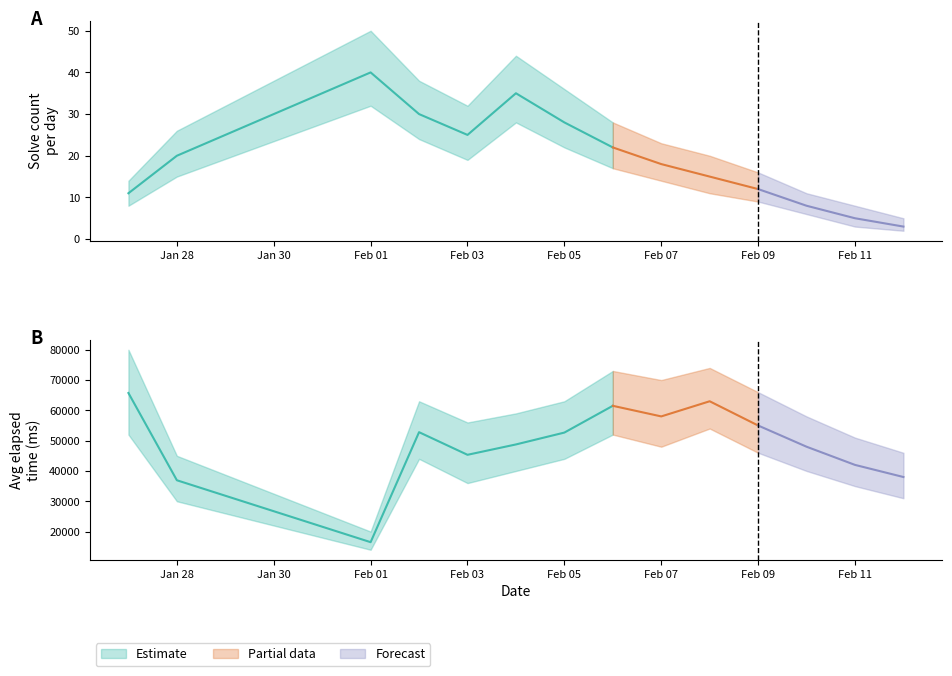

Reading left to right, what are all the values shown in this chart?

count: 11	20	40	30	25	35	28	22	18	15	12	8	5	3
avg_elapsed: 65727	36933	16500	52800	45333	48750	52667	61500	58000	63000	55000	48000	42000	38000
count_lower: 8	15	32	24	19	28	22	17	14	11	9	6	3	2
count_upper: 14	26	50	38	32	44	36	28	23	20	16	11	8	5
elapsed_lower: 52000	30000	14000	44000	36000	40000	44000	52000	48000	54000	46000	40000	35000	31000
elapsed_upper: 80000	45000	20000	63000	56000	59000	63000	73000	70000	74000	66000	58000	51000	46000